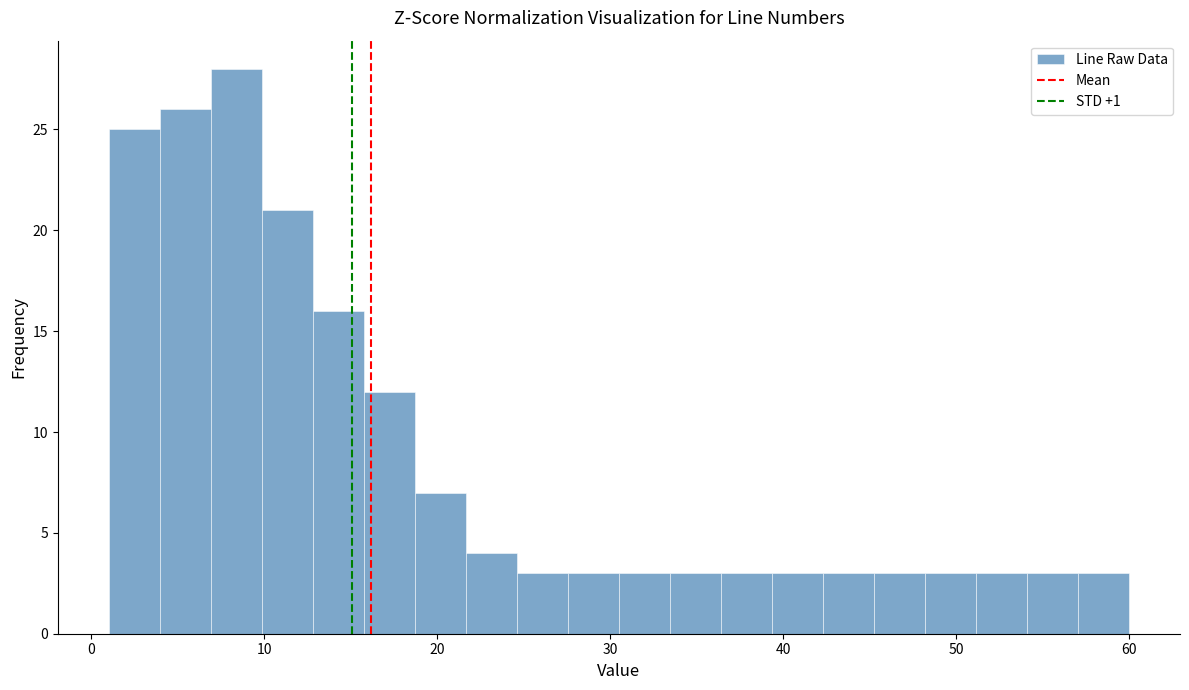

Around what value on the x-axis is the tallest bar? Give the approximate position of its centre, as read against the axis.

8